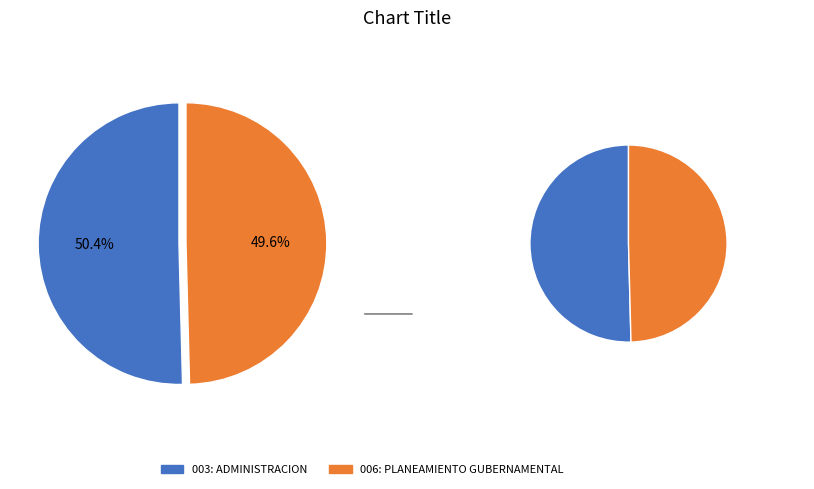

Does any single category account for the majority?

Yes